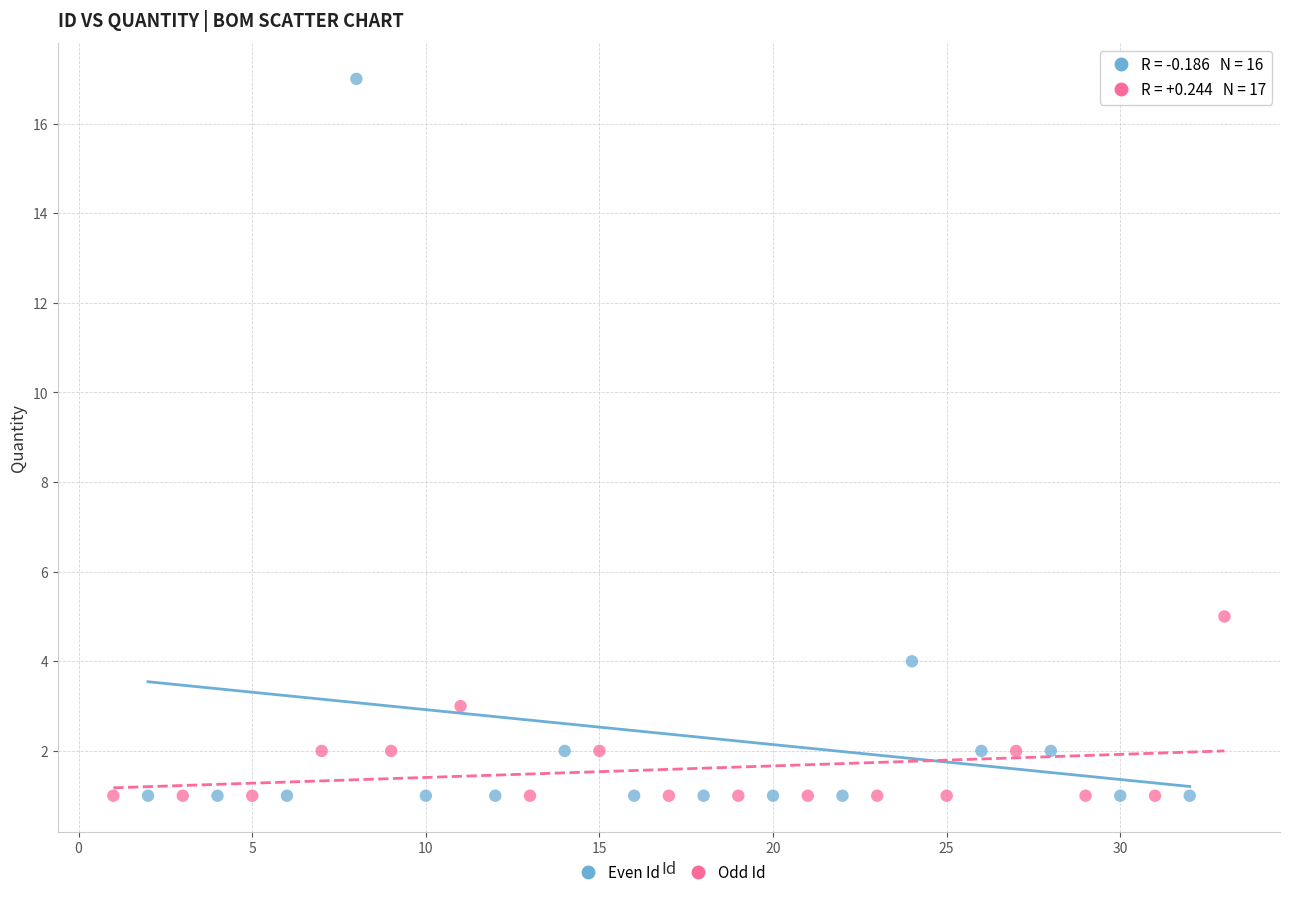

Which series has the largest Y range (max minus min)?

Even Id